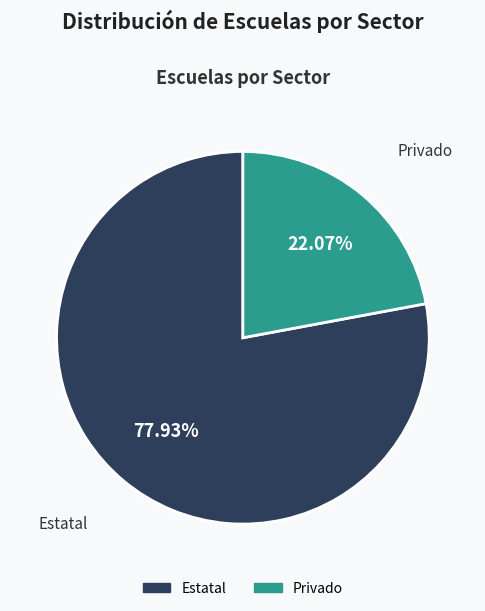

To the nearest percent, what is the average slice percentage?

50%